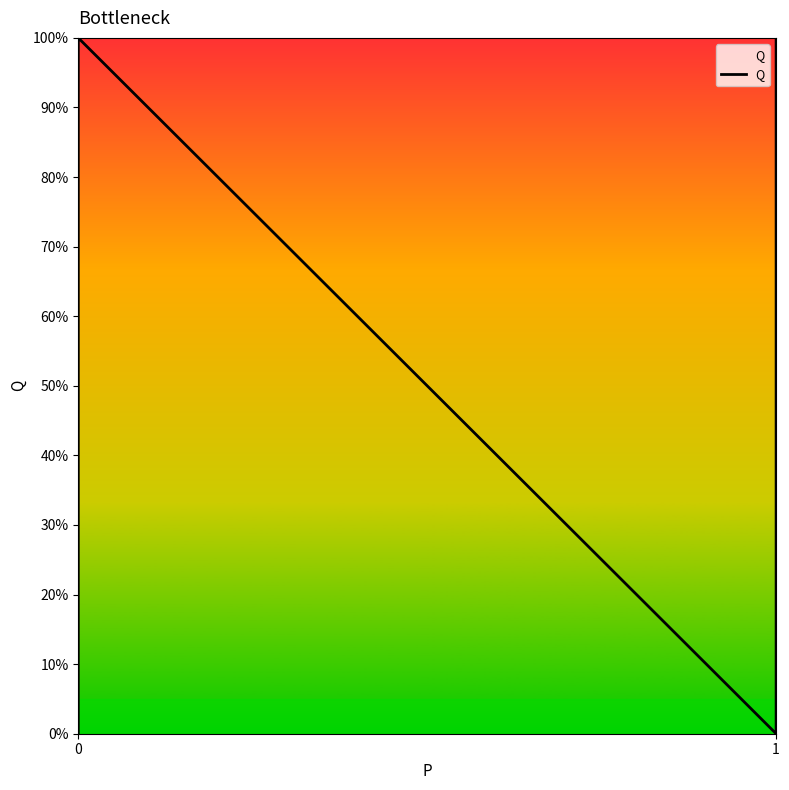

True or false: there are more than 0 points higher than both neighbors.

True